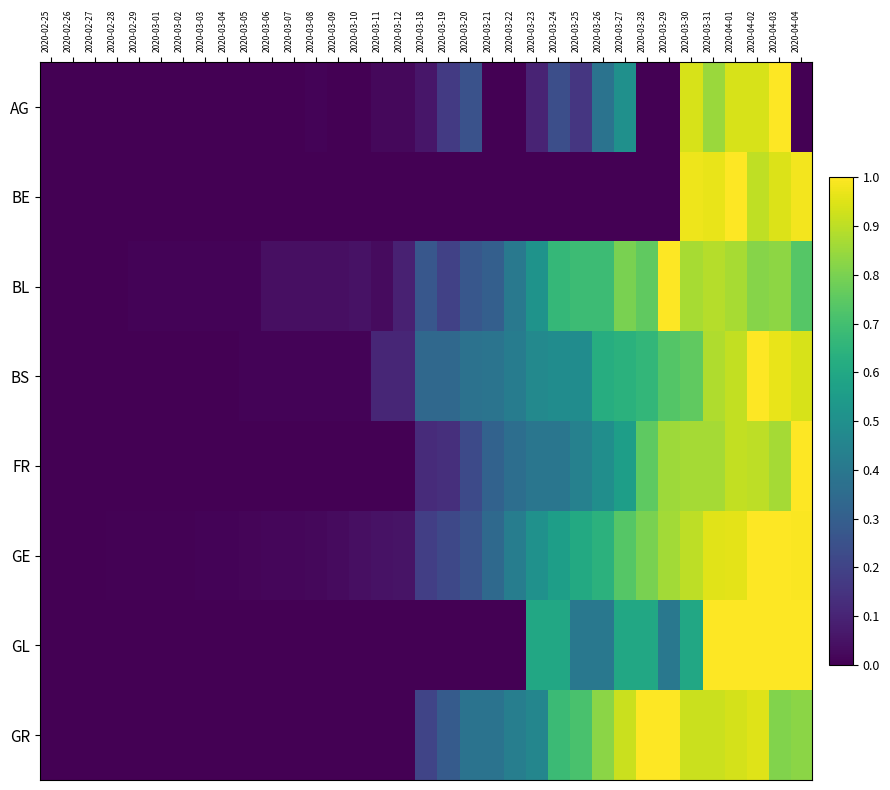

Reading left to right, transcribe all the data shown in this chart.

AG: 2020-02-25=0.0	2020-02-26=0.0	2020-02-27=0.0	2020-02-28=0.0	2020-02-29=0.0	2020-03-01=0.0	2020-03-02=0.0	2020-03-03=0.0	2020-03-04=0.0	2020-03-05=0.0	2020-03-06=0.0	2020-03-07=0.0	2020-03-08=0.0	2020-03-09=0.0	2020-03-10=0.0	2020-03-11=0.0	2020-03-12=0.0	2020-03-18=0.1	2020-03-19=0.2	2020-03-20=0.2	2020-03-21=0.0	2020-03-22=0.0	2020-03-23=0.1	2020-03-24=0.2	2020-03-25=0.2	2020-03-26=0.4	2020-03-27=0.5	2020-03-28=0.0	2020-03-29=0.0	2020-03-30=0.9	2020-03-31=0.8	2020-04-01=0.9	2020-04-02=0.9	2020-04-03=1.0	2020-04-04=0.0
BE: 2020-02-25=0.0	2020-02-26=0.0	2020-02-27=0.0	2020-02-28=0.0	2020-02-29=0.0	2020-03-01=0.0	2020-03-02=0.0	2020-03-03=0.0	2020-03-04=0.0	2020-03-05=0.0	2020-03-06=0.0	2020-03-07=0.0	2020-03-08=0.0	2020-03-09=0.0	2020-03-10=0.0	2020-03-11=0.0	2020-03-12=0.0	2020-03-18=0.0	2020-03-19=0.0	2020-03-20=0.0	2020-03-21=0.0	2020-03-22=0.0	2020-03-23=0.0	2020-03-24=0.0	2020-03-25=0.0	2020-03-26=0.0	2020-03-27=0.0	2020-03-28=0.0	2020-03-29=0.0	2020-03-30=1.0	2020-03-31=1.0	2020-04-01=1.0	2020-04-02=0.9	2020-04-03=0.9	2020-04-04=1.0
BL: 2020-02-25=0.0	2020-02-26=0.0	2020-02-27=0.0	2020-02-28=0.0	2020-02-29=0.0	2020-03-01=0.0	2020-03-02=0.0	2020-03-03=0.0	2020-03-04=0.0	2020-03-05=0.0	2020-03-06=0.0	2020-03-07=0.0	2020-03-08=0.0	2020-03-09=0.0	2020-03-10=0.1	2020-03-11=0.0	2020-03-12=0.1	2020-03-18=0.3	2020-03-19=0.2	2020-03-20=0.3	2020-03-21=0.3	2020-03-22=0.4	2020-03-23=0.5	2020-03-24=0.7	2020-03-25=0.7	2020-03-26=0.7	2020-03-27=0.8	2020-03-28=0.8	2020-03-29=1.0	2020-03-30=0.9	2020-03-31=0.9	2020-04-01=0.9	2020-04-02=0.8	2020-04-03=0.8	2020-04-04=0.7
BS: 2020-02-25=0.0	2020-02-26=0.0	2020-02-27=0.0	2020-02-28=0.0	2020-02-29=0.0	2020-03-01=0.0	2020-03-02=0.0	2020-03-03=0.0	2020-03-04=0.0	2020-03-05=0.0	2020-03-06=0.0	2020-03-07=0.0	2020-03-08=0.0	2020-03-09=0.0	2020-03-10=0.0	2020-03-11=0.1	2020-03-12=0.1	2020-03-18=0.3	2020-03-19=0.3	2020-03-20=0.4	2020-03-21=0.4	2020-03-22=0.4	2020-03-23=0.5	2020-03-24=0.5	2020-03-25=0.5	2020-03-26=0.6	2020-03-27=0.6	2020-03-28=0.7	2020-03-29=0.7	2020-03-30=0.8	2020-03-31=0.9	2020-04-01=0.9	2020-04-02=1.0	2020-04-03=1.0	2020-04-04=0.9
FR: 2020-02-25=0.0	2020-02-26=0.0	2020-02-27=0.0	2020-02-28=0.0	2020-02-29=0.0	2020-03-01=0.0	2020-03-02=0.0	2020-03-03=0.0	2020-03-04=0.0	2020-03-05=0.0	2020-03-06=0.0	2020-03-07=0.0	2020-03-08=0.0	2020-03-09=0.0	2020-03-10=0.0	2020-03-11=0.0	2020-03-12=0.0	2020-03-18=0.1	2020-03-19=0.1	2020-03-20=0.2	2020-03-21=0.3	2020-03-22=0.4	2020-03-23=0.4	2020-03-24=0.4	2020-03-25=0.4	2020-03-26=0.5	2020-03-27=0.6	2020-03-28=0.8	2020-03-29=0.9	2020-03-30=0.9	2020-03-31=0.9	2020-04-01=0.9	2020-04-02=0.9	2020-04-03=0.9	2020-04-04=1.0
GE: 2020-02-25=0.0	2020-02-26=0.0	2020-02-27=0.0	2020-02-28=0.0	2020-02-29=0.0	2020-03-01=0.0	2020-03-02=0.0	2020-03-03=0.0	2020-03-04=0.0	2020-03-05=0.0	2020-03-06=0.0	2020-03-07=0.0	2020-03-08=0.0	2020-03-09=0.0	2020-03-10=0.0	2020-03-11=0.0	2020-03-12=0.1	2020-03-18=0.2	2020-03-19=0.2	2020-03-20=0.3	2020-03-21=0.3	2020-03-22=0.4	2020-03-23=0.5	2020-03-24=0.6	2020-03-25=0.6	2020-03-26=0.6	2020-03-27=0.7	2020-03-28=0.8	2020-03-29=0.9	2020-03-30=0.9	2020-03-31=1.0	2020-04-01=1.0	2020-04-02=1.0	2020-04-03=1.0	2020-04-04=1.0
GL: 2020-02-25=0.0	2020-02-26=0.0	2020-02-27=0.0	2020-02-28=0.0	2020-02-29=0.0	2020-03-01=0.0	2020-03-02=0.0	2020-03-03=0.0	2020-03-04=0.0	2020-03-05=0.0	2020-03-06=0.0	2020-03-07=0.0	2020-03-08=0.0	2020-03-09=0.0	2020-03-10=0.0	2020-03-11=0.0	2020-03-12=0.0	2020-03-18=0.0	2020-03-19=0.0	2020-03-20=0.0	2020-03-21=0.0	2020-03-22=0.0	2020-03-23=0.6	2020-03-24=0.6	2020-03-25=0.4	2020-03-26=0.4	2020-03-27=0.6	2020-03-28=0.6	2020-03-29=0.4	2020-03-30=0.6	2020-03-31=1.0	2020-04-01=1.0	2020-04-02=1.0	2020-04-03=1.0	2020-04-04=1.0
GR: 2020-02-25=0.0	2020-02-26=0.0	2020-02-27=0.0	2020-02-28=0.0	2020-02-29=0.0	2020-03-01=0.0	2020-03-02=0.0	2020-03-03=0.0	2020-03-04=0.0	2020-03-05=0.0	2020-03-06=0.0	2020-03-07=0.0	2020-03-08=0.0	2020-03-09=0.0	2020-03-10=0.0	2020-03-11=0.0	2020-03-12=0.0	2020-03-18=0.2	2020-03-19=0.3	2020-03-20=0.4	2020-03-21=0.4	2020-03-22=0.4	2020-03-23=0.5	2020-03-24=0.7	2020-03-25=0.7	2020-03-26=0.8	2020-03-27=0.9	2020-03-28=1.0	2020-03-29=1.0	2020-03-30=0.9	2020-03-31=0.9	2020-04-01=0.9	2020-04-02=1.0	2020-04-03=0.8	2020-04-04=0.8